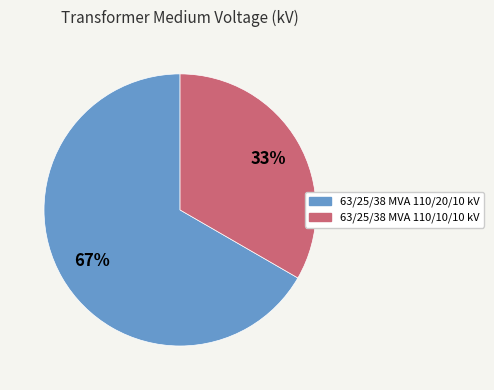

Approximately how many times larger is the value at 63/25/38 MVA 110/10/10 kV compared to 63/25/38 MVA 110/20/10 kV?

0.5